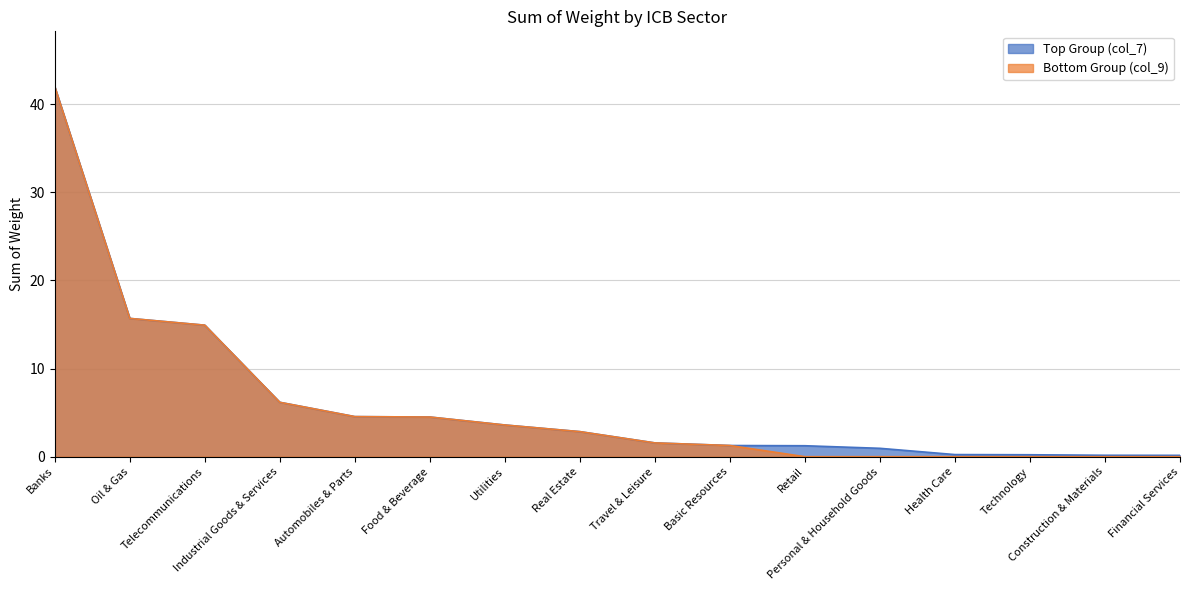

At which label does Top Group (col_7) reach its peak?

Banks